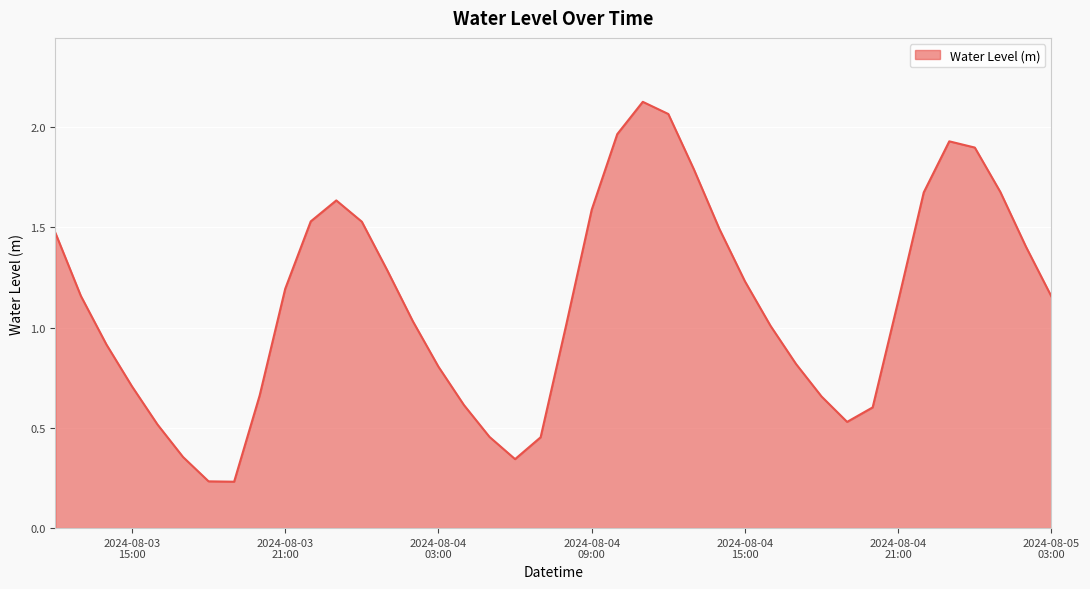

Reading left to right, extract all data points from this chart.

1.5	1.2	0.9	0.7	0.5	0.4	0.2	0.2	0.7	1.2	1.5	1.6	1.5	1.3	1.0	0.8	0.6	0.5	0.3	0.5	1.0	1.6	2.0	2.1	2.1	1.8	1.5	1.2	1.0	0.8	0.7	0.5	0.6	1.1	1.7	1.9	1.9	1.7	1.4	1.2